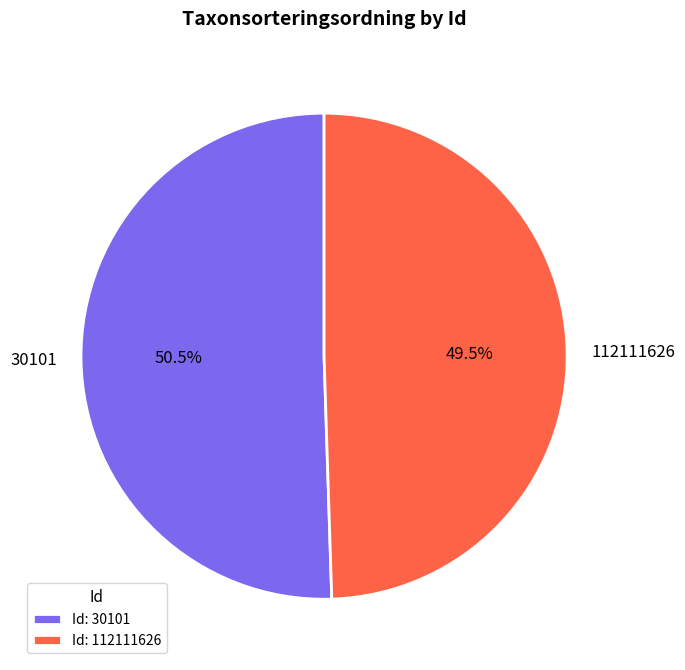

What percentage do 30101 and 112111626 together represent?

100.0%